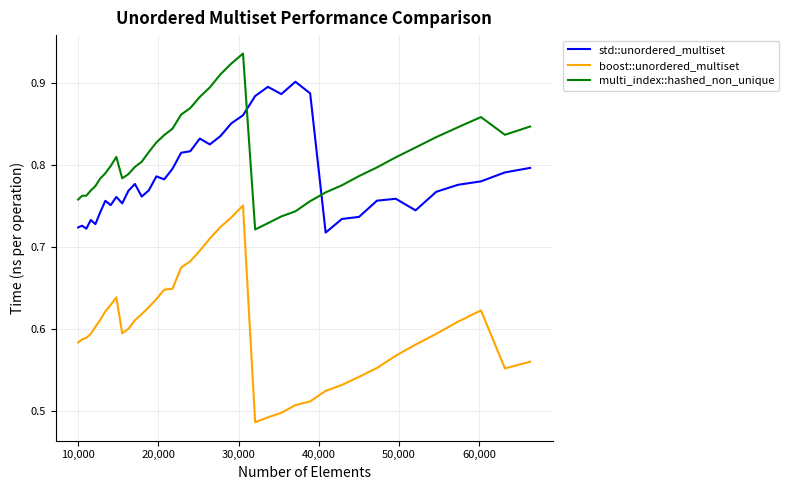

What is the difference between the maximum and minimum values in the boost::unordered_multiset series?

0.3